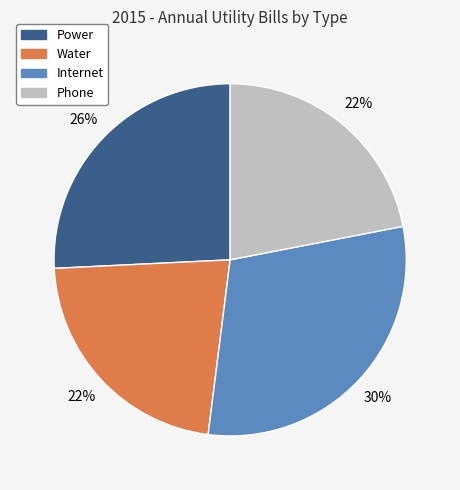

Is there any slice that represents more than half of the pie?

No